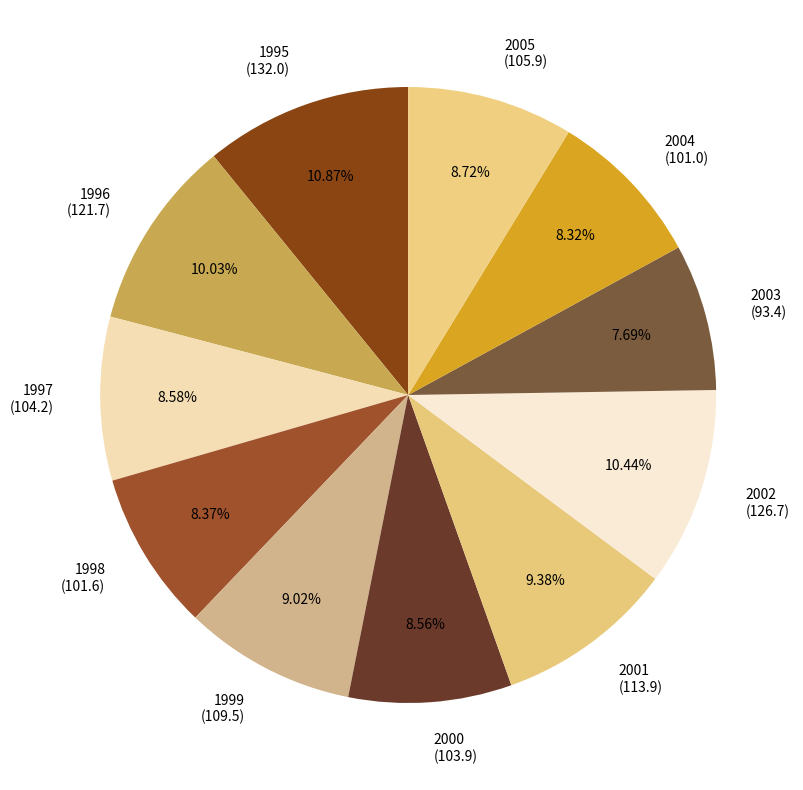

To the nearest percent, what is the combined percentage of 2004 and 2001?

18%